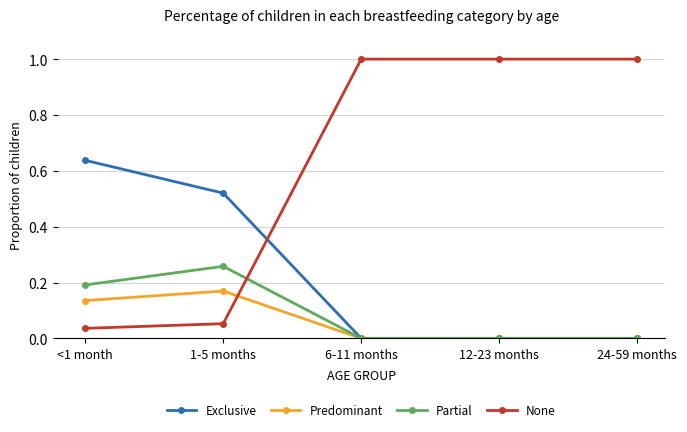

True or false: Partial has more than 0 interior local peaks.

True